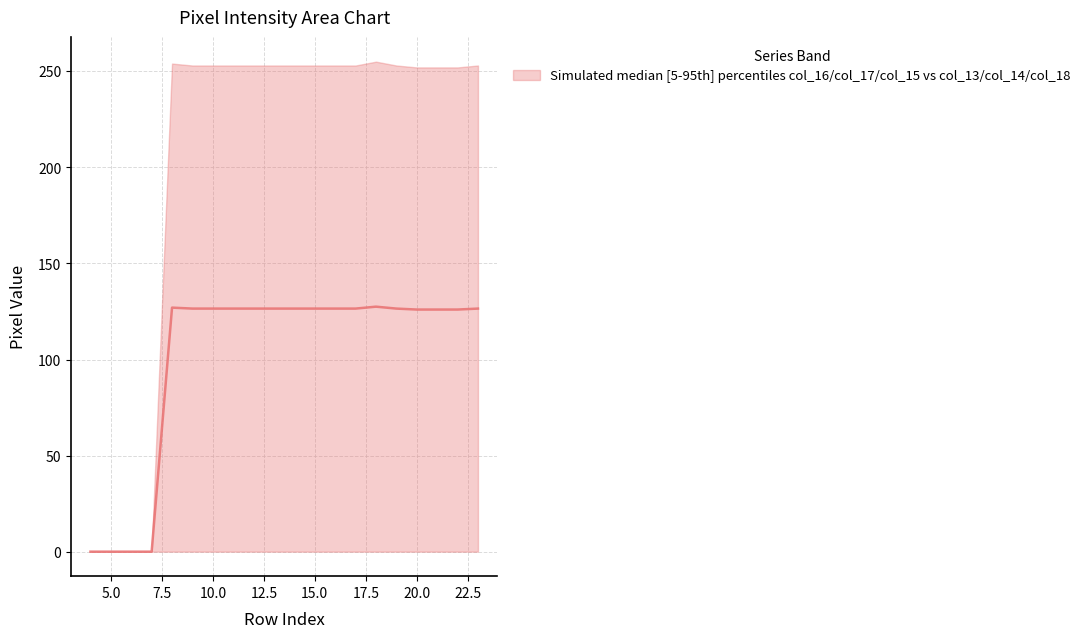

Between 10 and 17, which series saw the biggest shift?

col_18